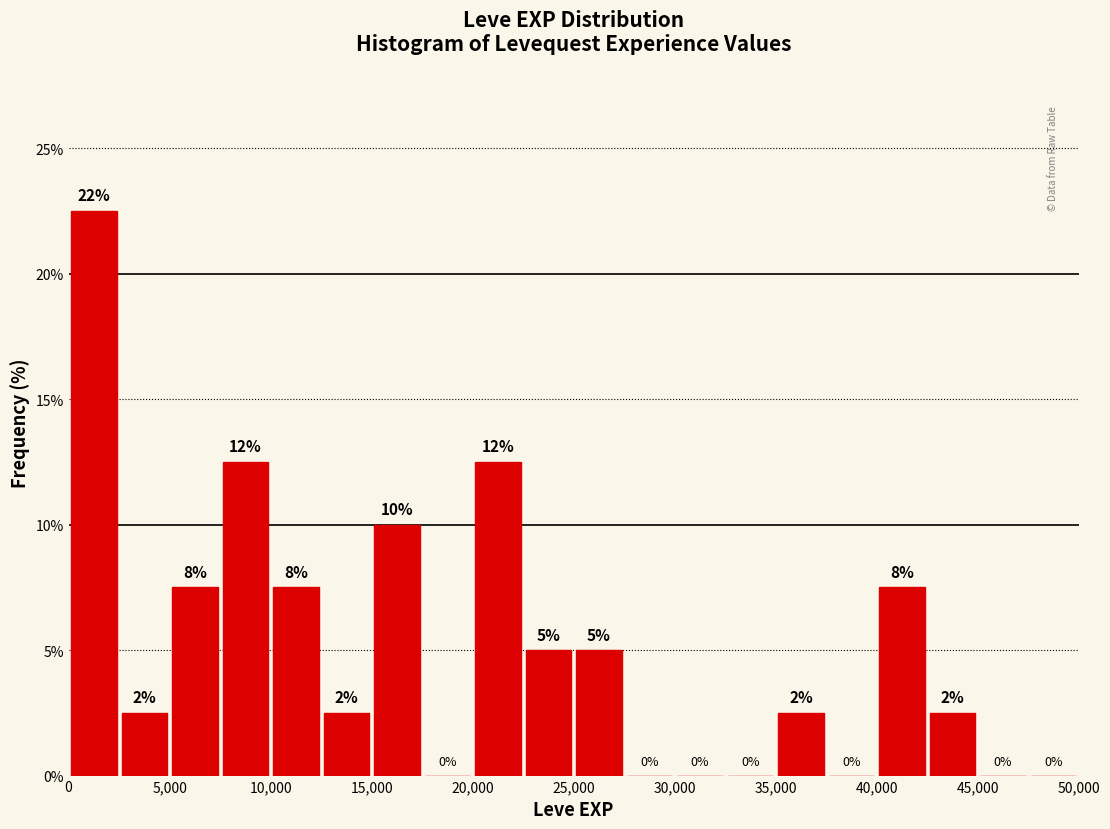

Over which range of the x-axis is the bar tallest?

0 to 2500